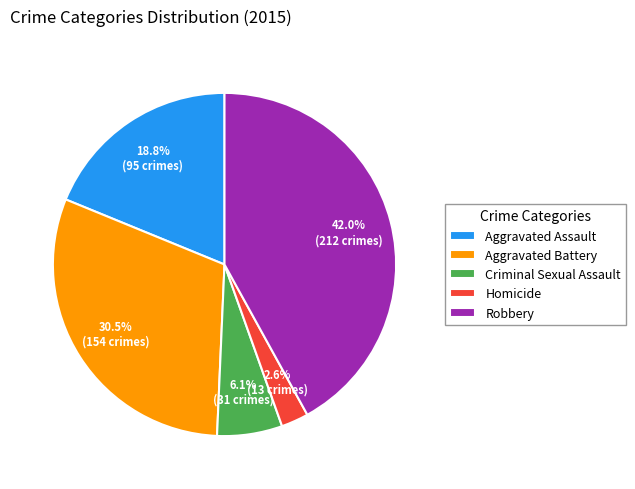

Between Criminal Sexual Assault and Aggravated Assault, which is larger?

Aggravated Assault